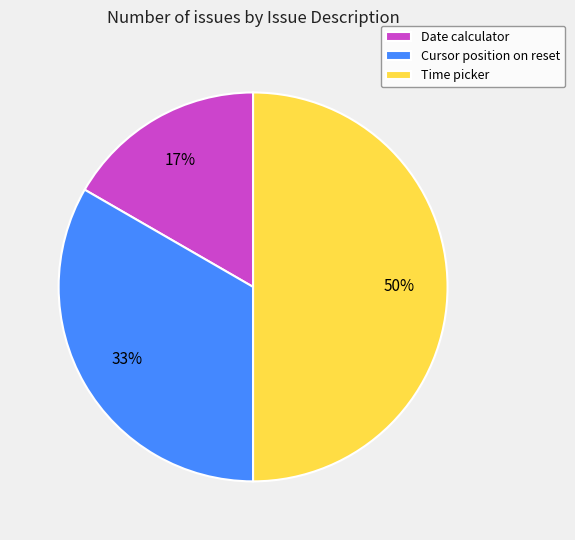

Which category has the biggest portion of the pie?

Time picker